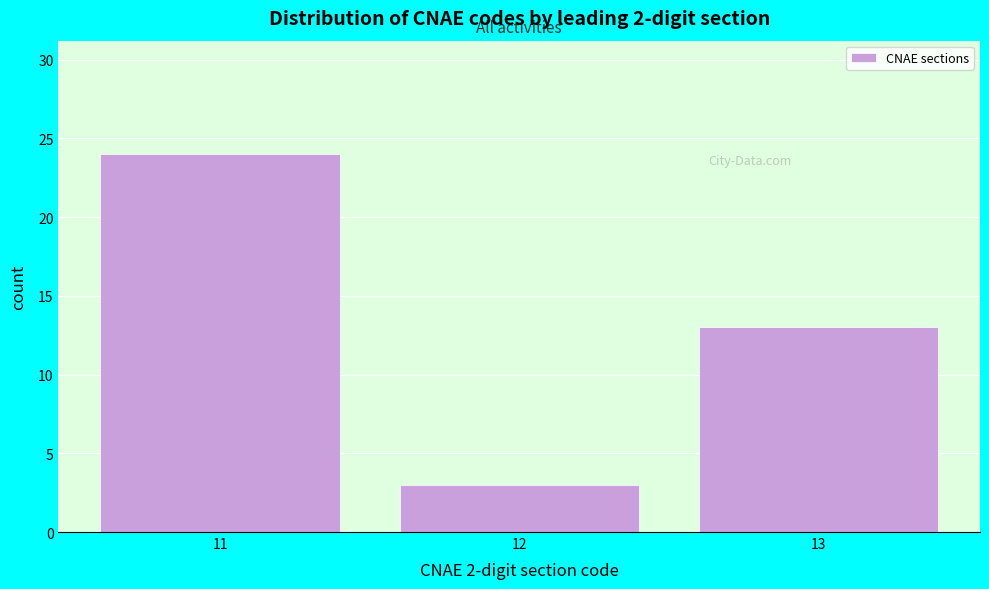

Reading left to right, what are all the values shown in this chart?

11=24	12=3	13=13